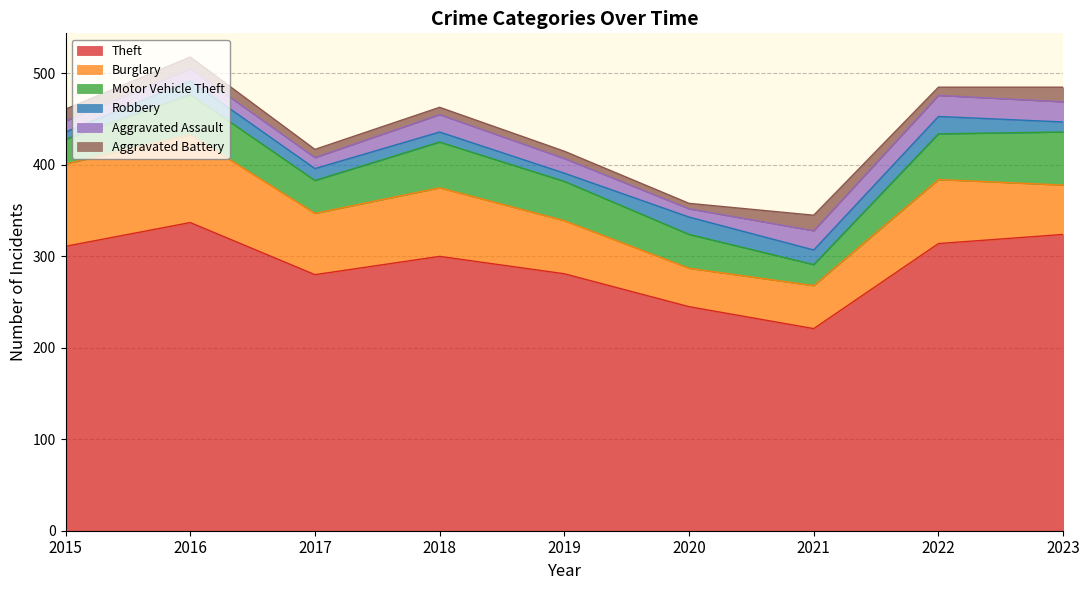

What is the total value across all series at 2017?

417